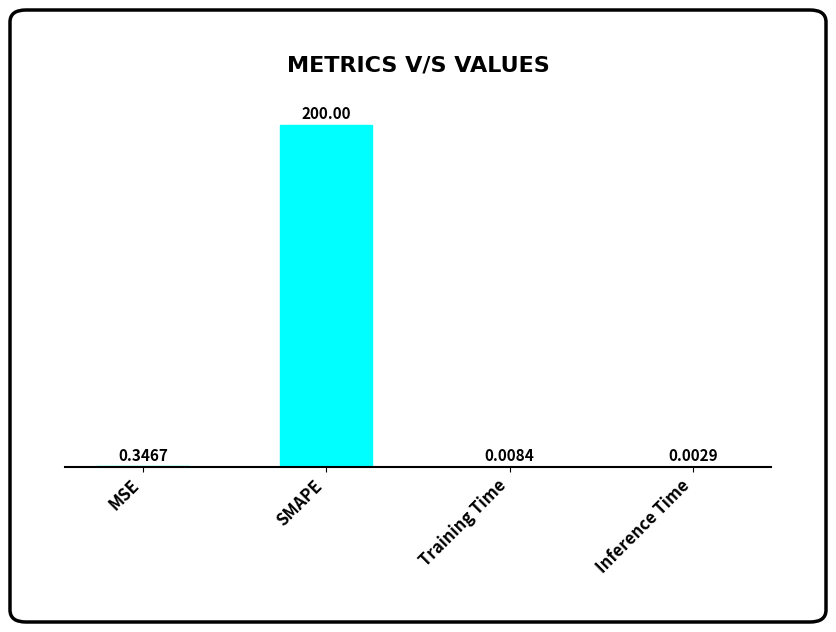

What is the change in value from SMAPE to Inference Time?

-200.0